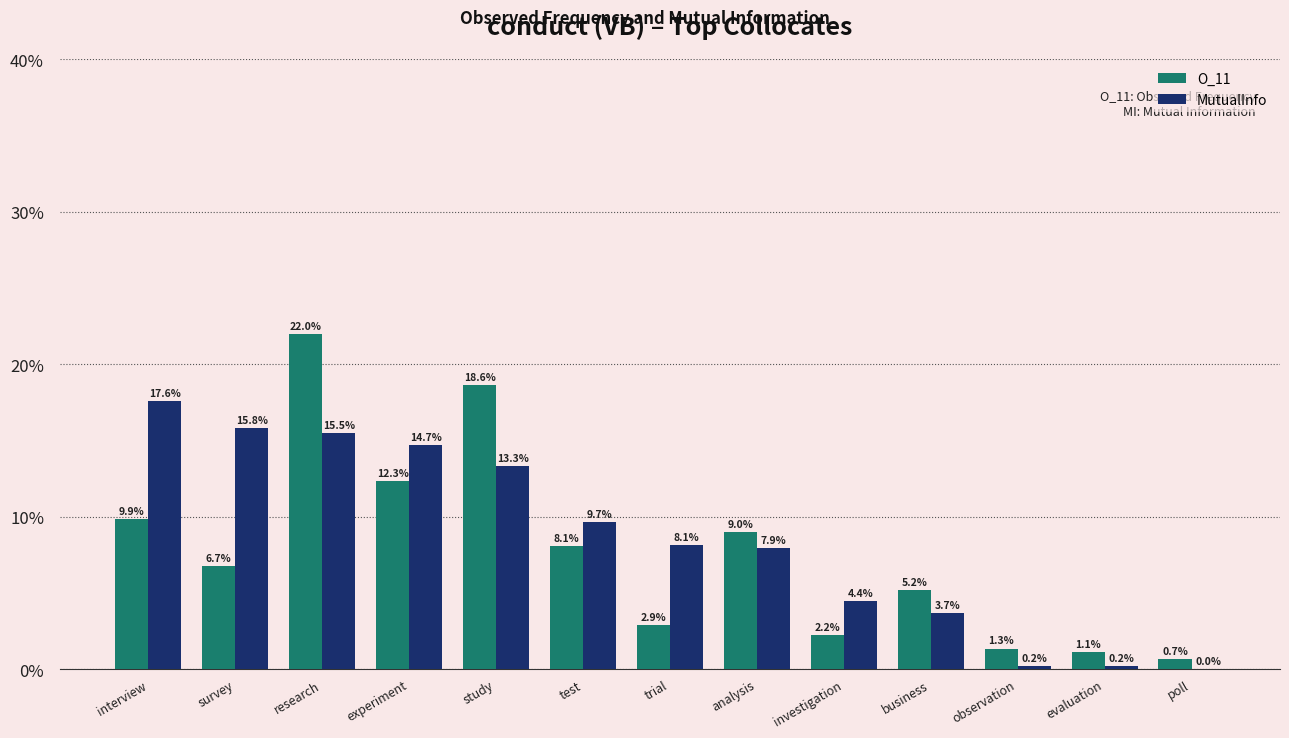

Which category has the highest value across all series?

research